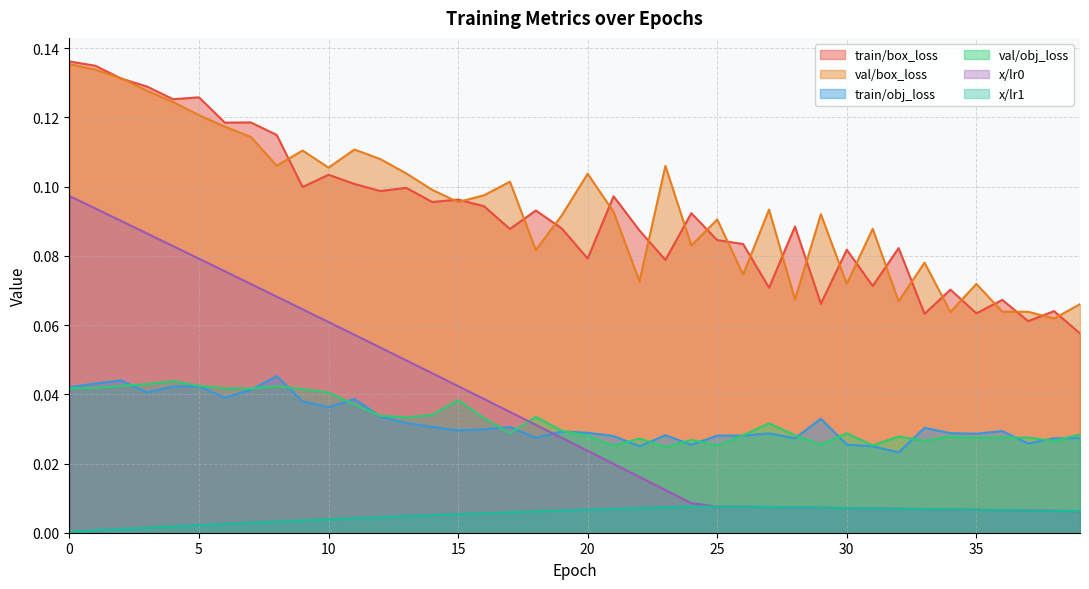

Reading right to left, list all the values displayed in this chart.

train/box_loss: 0.1	0.1	0.1	0.1	0.1	0.1	0.1	0.1	0.1	0.1	0.1	0.1	0.1	0.1	0.1	0.1	0.1	0.1	0.1	0.1	0.1	0.1	0.1	0.1	0.1	0.1	0.1	0.1	0.1	0.1	0.1	0.1	0.1	0.1	0.1	0.1	0.1	0.1	0.1	0.1
val/box_loss: 0.1	0.1	0.1	0.1	0.1	0.1	0.1	0.1	0.1	0.1	0.1	0.1	0.1	0.1	0.1	0.1	0.1	0.1	0.1	0.1	0.1	0.1	0.1	0.1	0.1	0.1	0.1	0.1	0.1	0.1	0.1	0.1	0.1	0.1	0.1	0.1	0.1	0.1	0.1	0.1
train/obj_loss: 0.0	0.0	0.0	0.0	0.0	0.0	0.0	0.0	0.0	0.0	0.0	0.0	0.0	0.0	0.0	0.0	0.0	0.0	0.0	0.0	0.0	0.0	0.0	0.0	0.0	0.0	0.0	0.0	0.0	0.0	0.0	0.0	0.0	0.0	0.0	0.0	0.0	0.0	0.0	0.0
val/obj_loss: 0.0	0.0	0.0	0.0	0.0	0.0	0.0	0.0	0.0	0.0	0.0	0.0	0.0	0.0	0.0	0.0	0.0	0.0	0.0	0.0	0.0	0.0	0.0	0.0	0.0	0.0	0.0	0.0	0.0	0.0	0.0	0.0	0.0	0.0	0.0	0.0	0.0	0.0	0.0	0.0
x/lr0: 0.0	0.0	0.0	0.0	0.0	0.0	0.0	0.0	0.0	0.0	0.0	0.0	0.0	0.0	0.0	0.0	0.0	0.0	0.0	0.0	0.0	0.0	0.0	0.0	0.0	0.0	0.0	0.1	0.1	0.1	0.1	0.1	0.1	0.1	0.1	0.1	0.1	0.1	0.1	0.1
x/lr1: 0.0	0.0	0.0	0.0	0.0	0.0	0.0	0.0	0.0	0.0	0.0	0.0	0.0	0.0	0.0	0.0	0.0	0.0	0.0	0.0	0.0	0.0	0.0	0.0	0.0	0.0	0.0	0.0	0.0	0.0	0.0	0.0	0.0	0.0	0.0	0.0	0.0	0.0	0.0	0.0